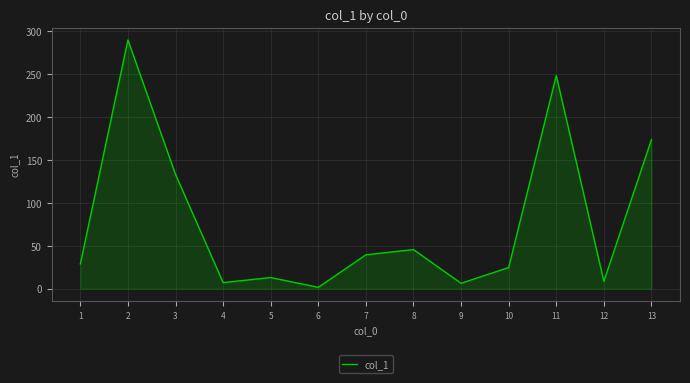

What is the ratio of the value at 10 to the value at 12?

2.9